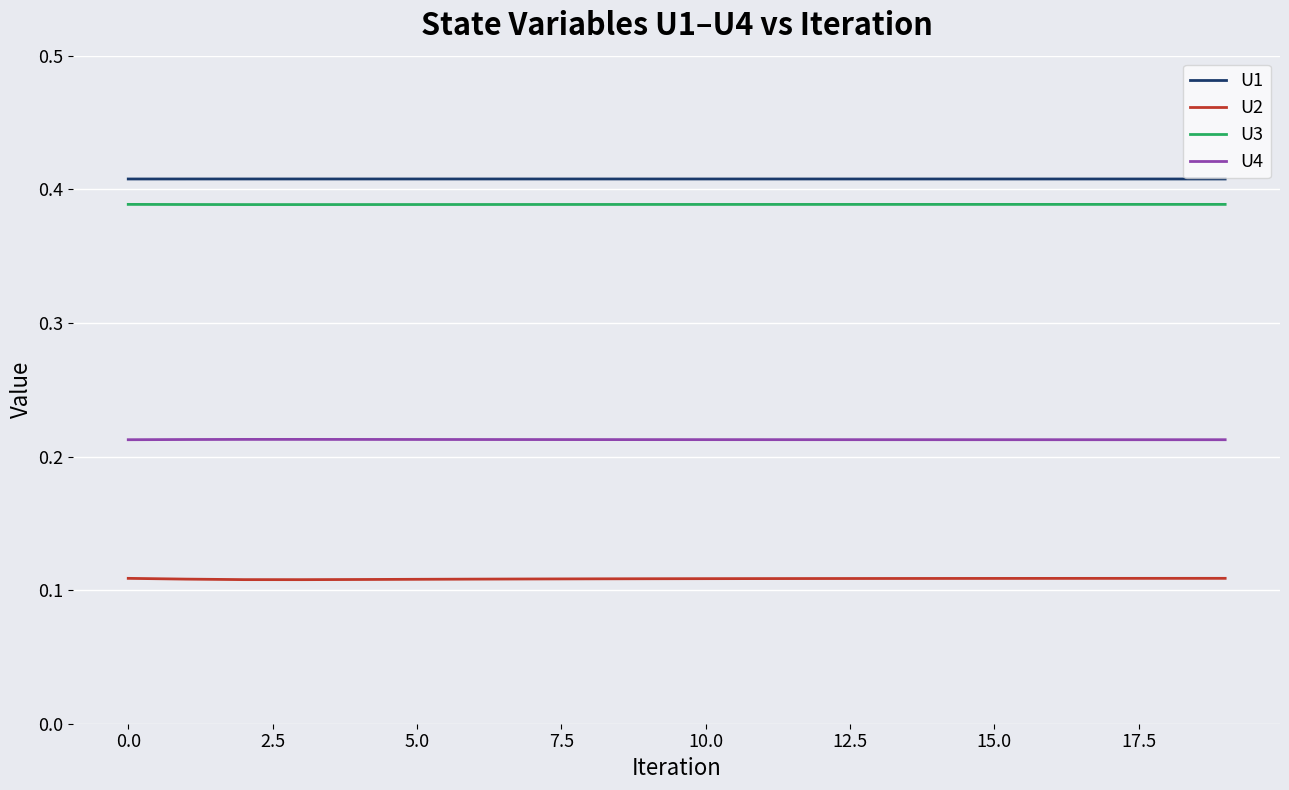

True or false: U1 and U3 cross at least once.

False